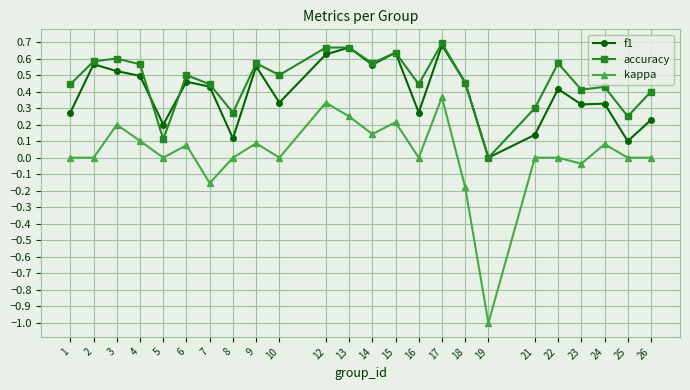

Which series has the largest total across all categories?

accuracy